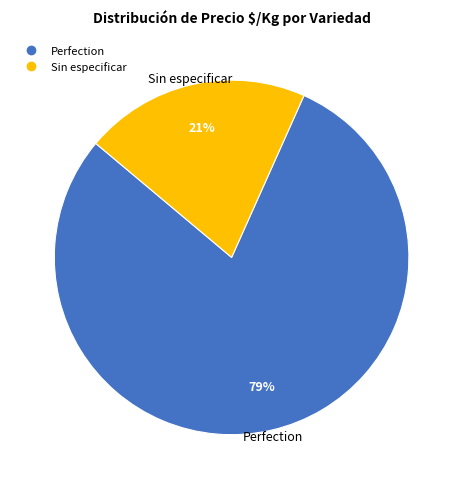

To the nearest percent, what is the average slice percentage?

50%